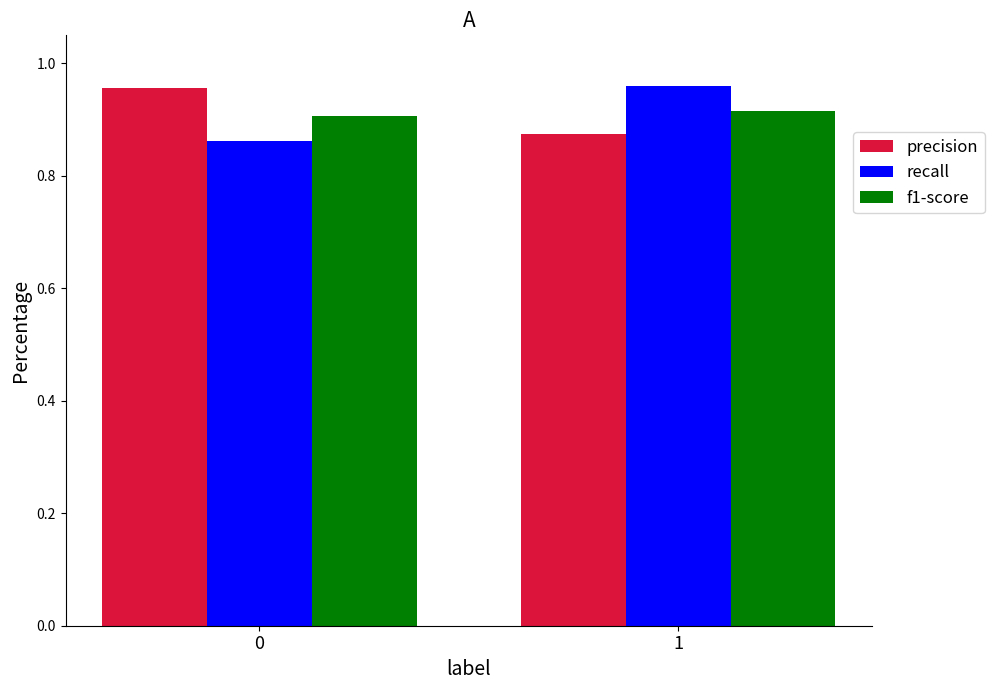

Is the value of recall at 1 greater than the value of precision at 1?

Yes